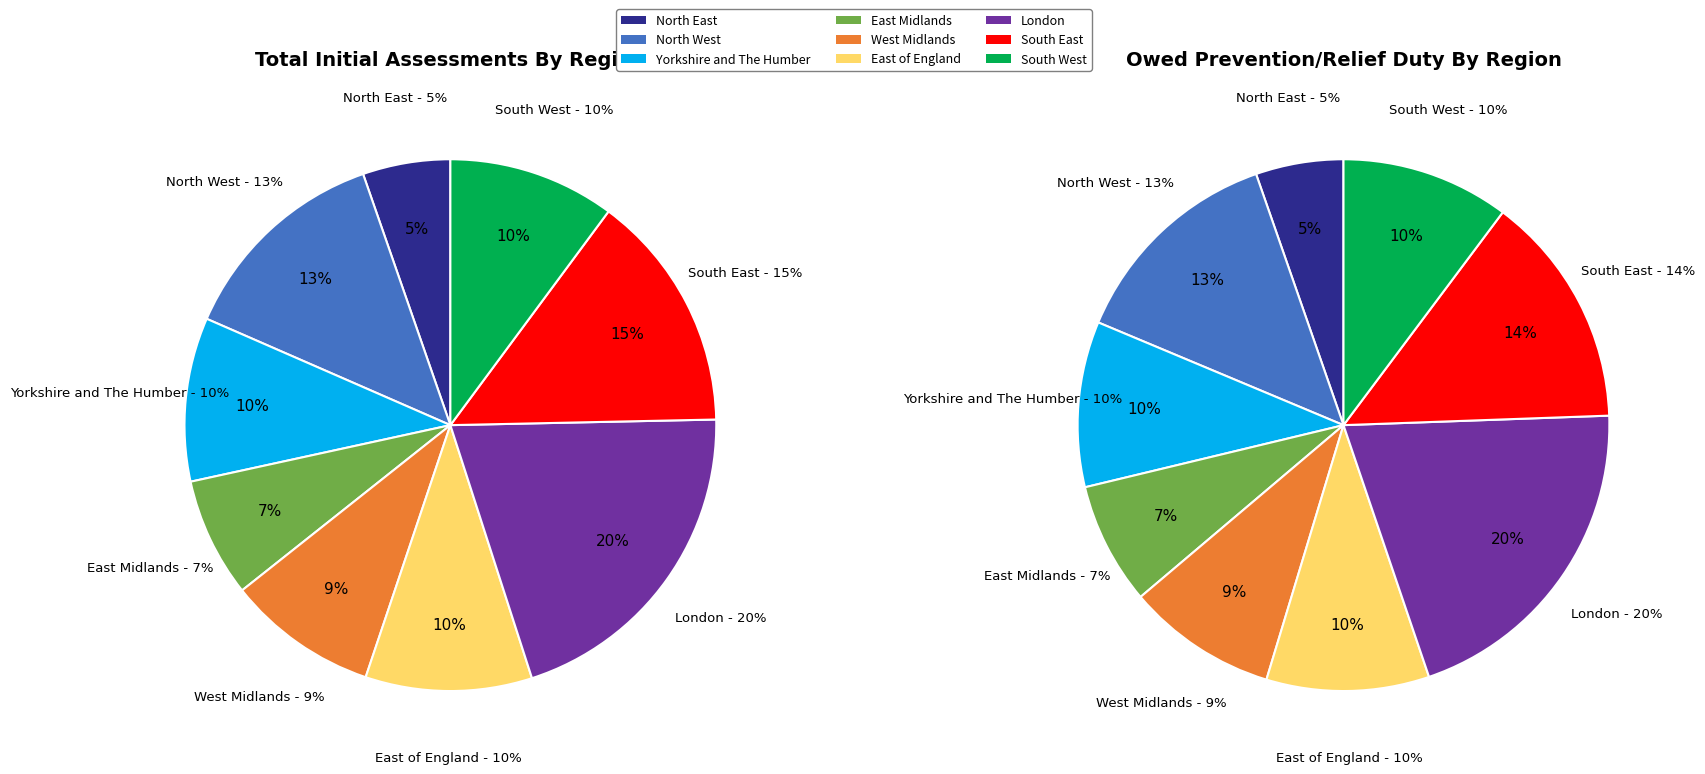

True or false: East of England accounts for 1% of the total.

False